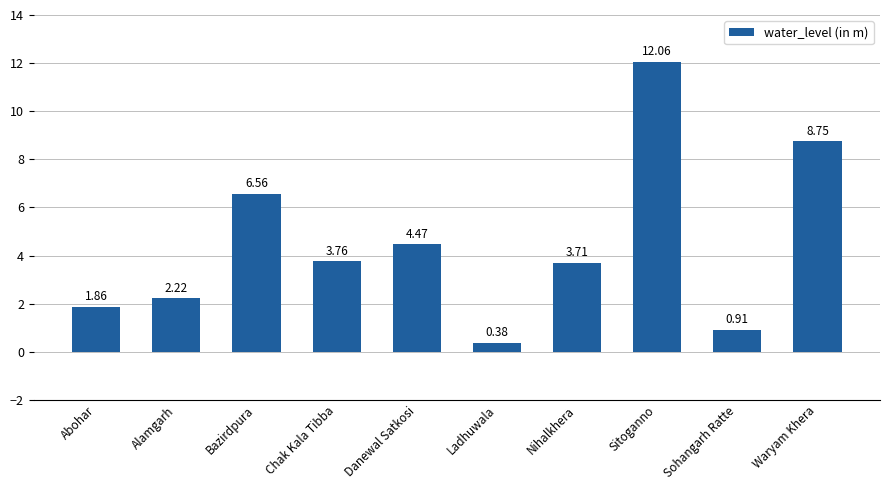

What is the difference between the second highest and second lowest values?

7.8